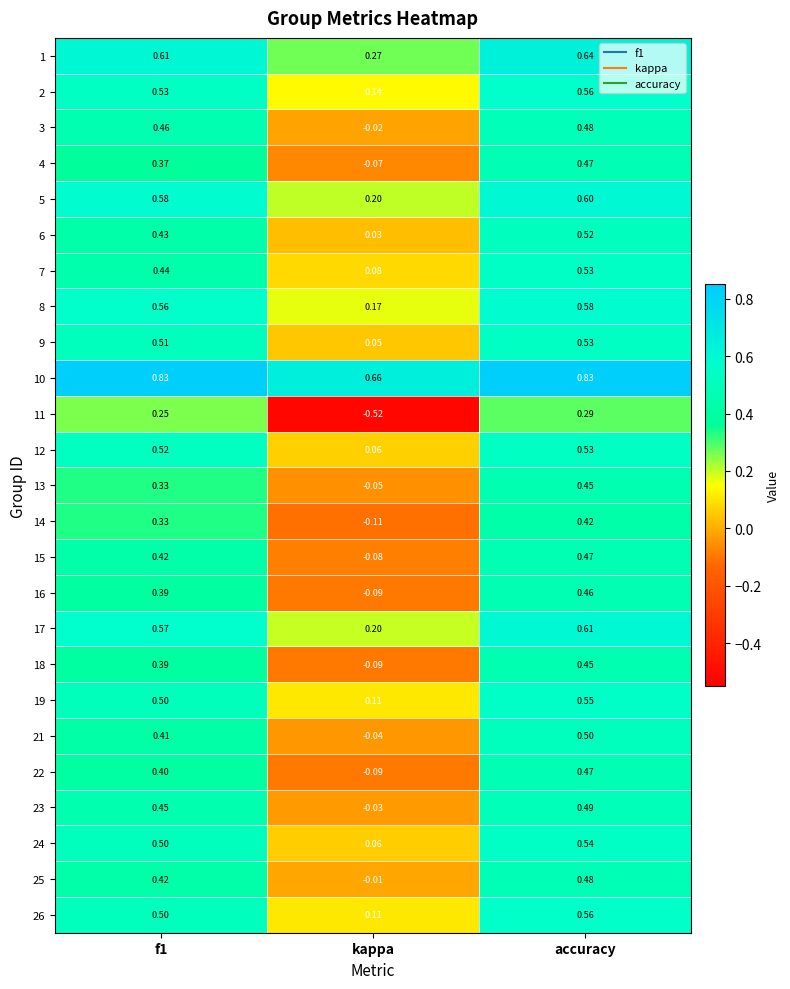

Which category has the lowest value in the 9 series?

kappa